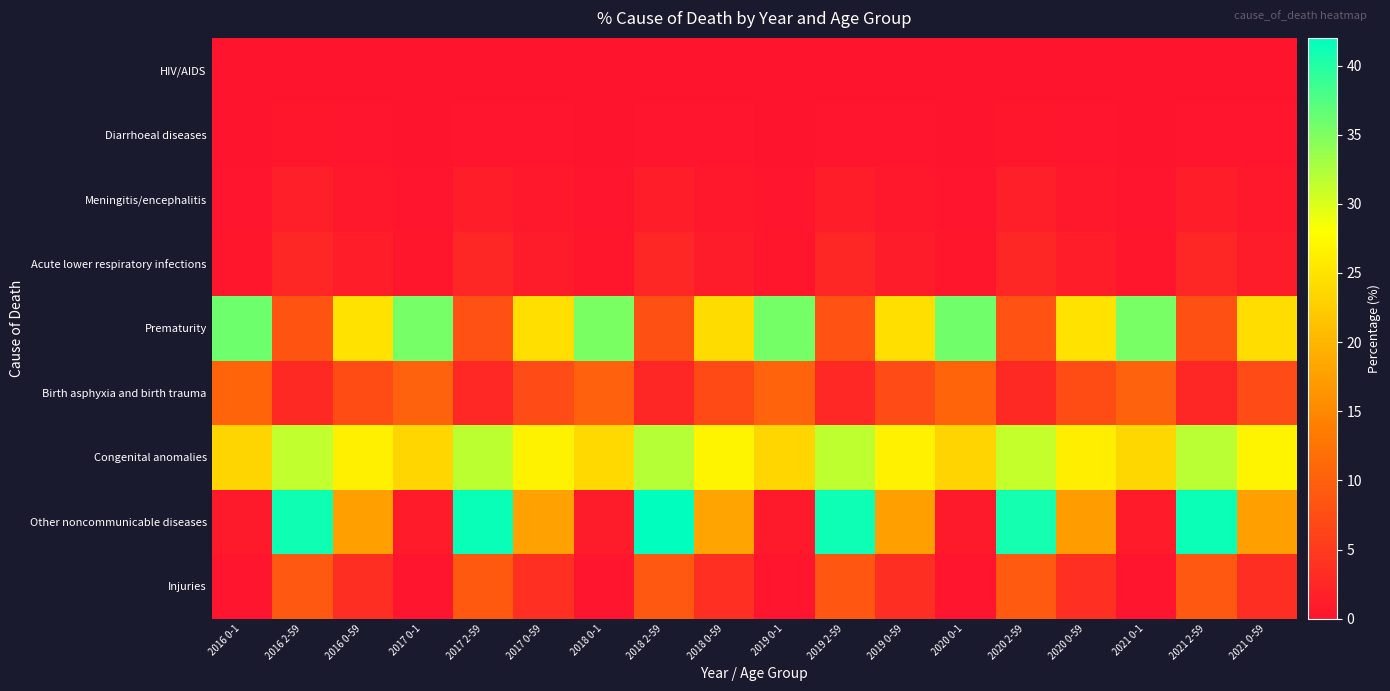

What is the total value across all series at 2019 2-59?

96.2